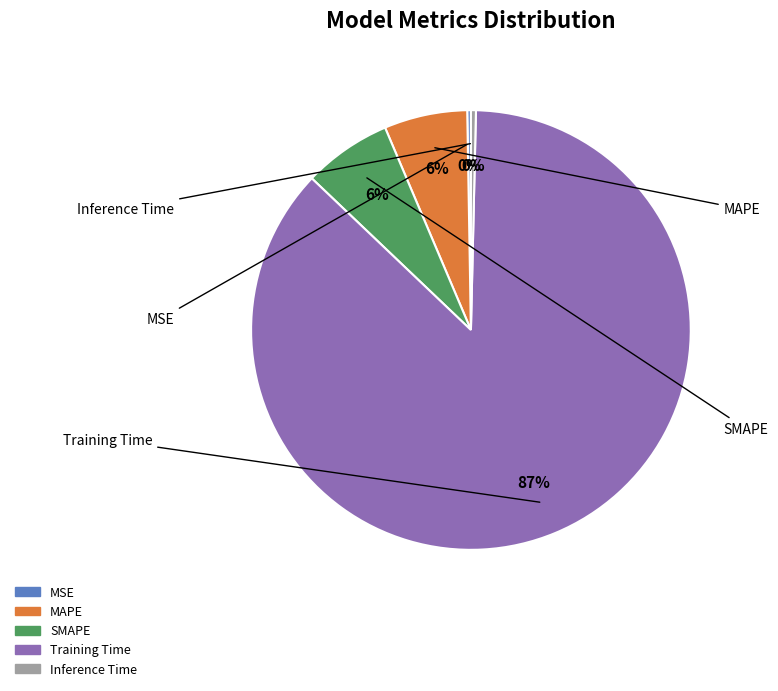

Which category accounts for the majority?

Training Time